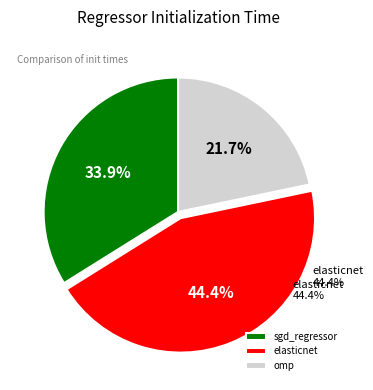

How many slices are in this pie chart?

3